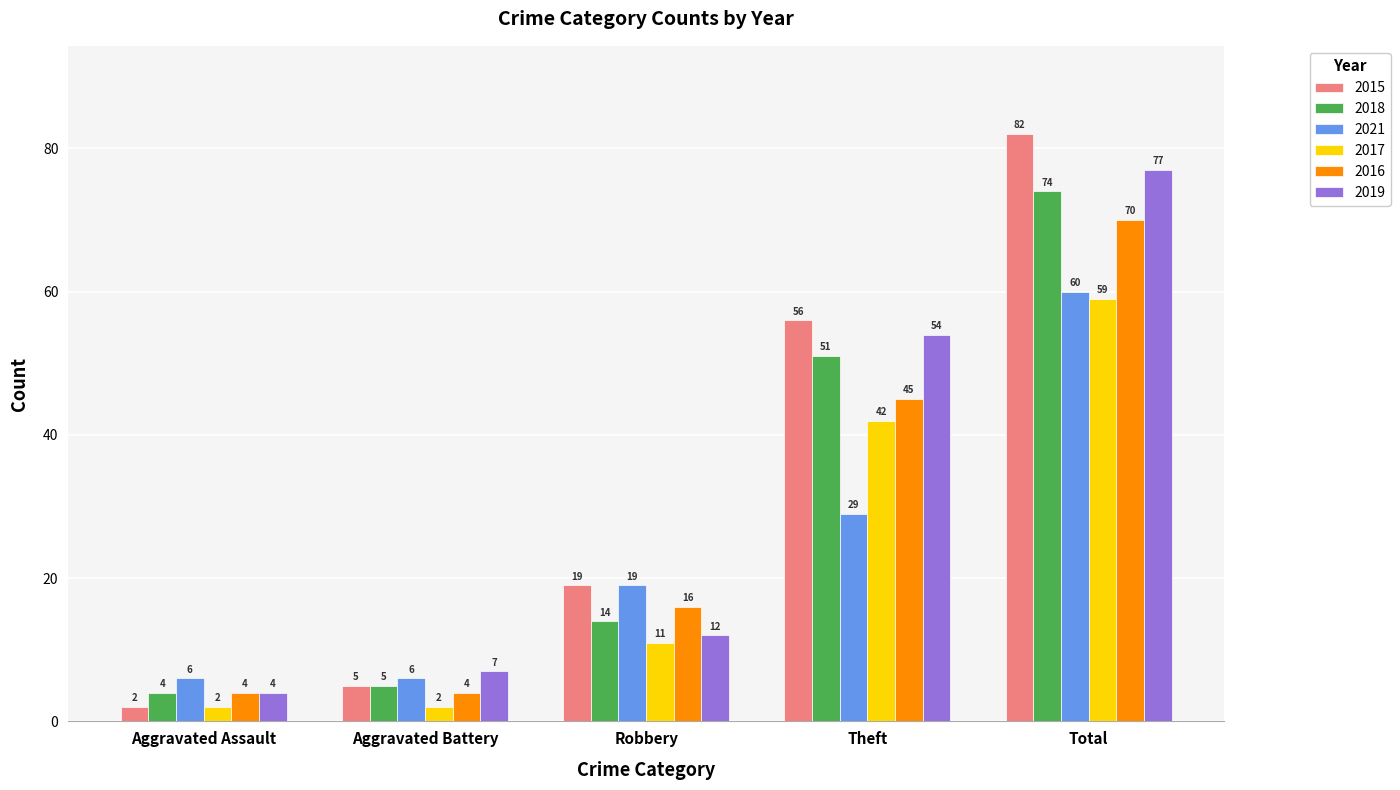

Rank the categories by 2015 value from highest to lowest.

Total, Theft, Robbery, Aggravated Battery, Aggravated Assault